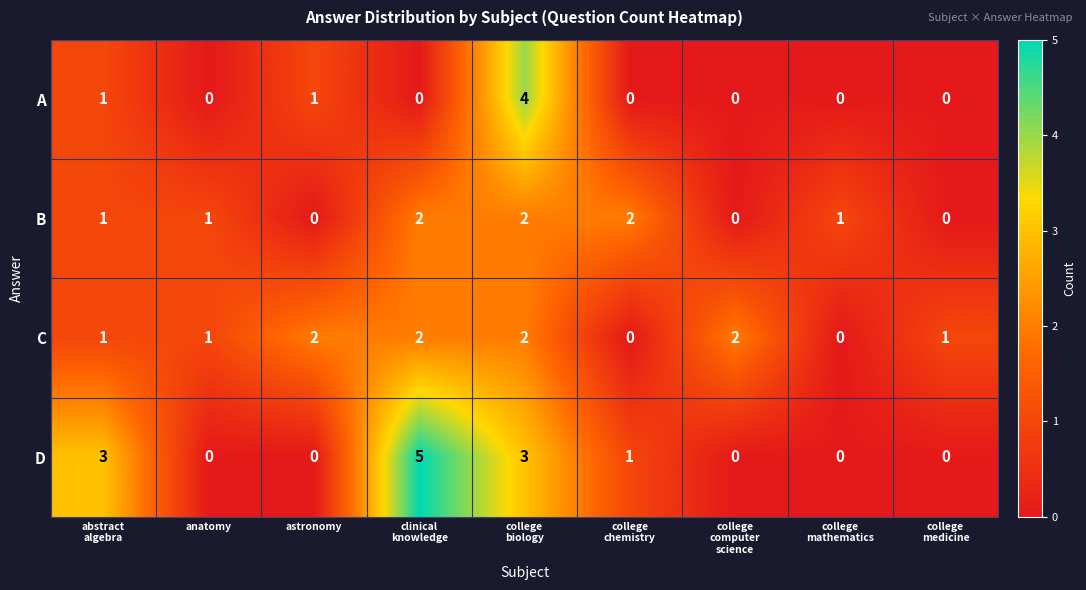

How many categories are shown in the chart?

9